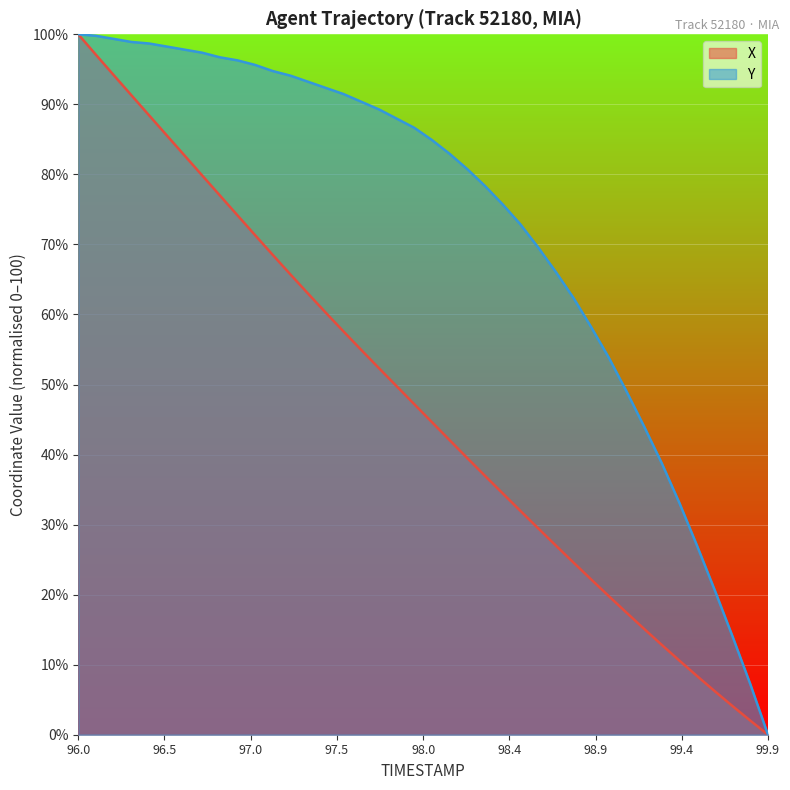

Rank the series by their average value, from highest to lowest.

Y, X